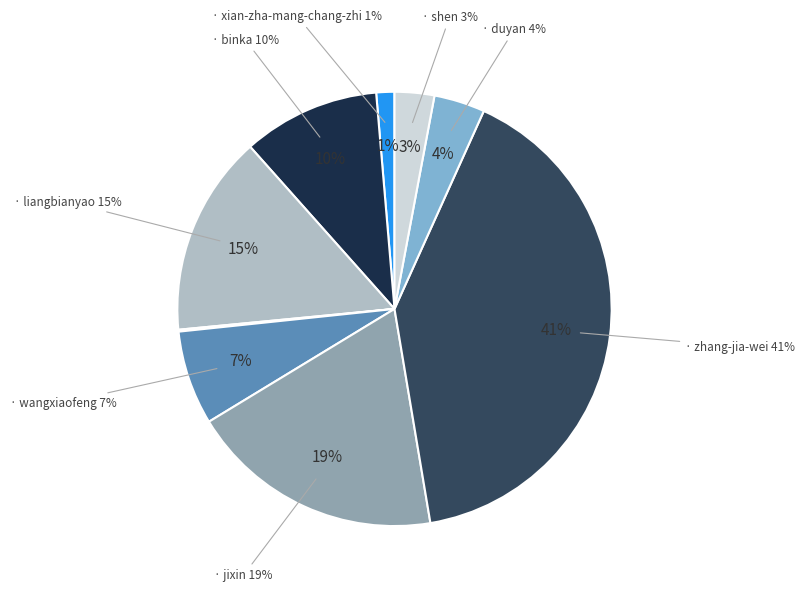

What portion of the pie excludes shadowblue909?

99.9%